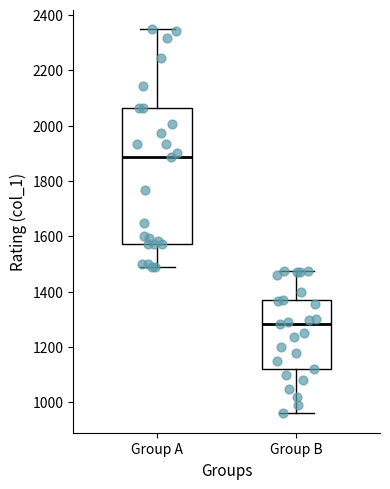

Reading left to right, transcribe this box plot: for each box, give where its median line is, the range the box spans, and where its two whiskers end, as read against the y-axis. The values are not printed on the chart, so give them approximately, as read against the axis.

Group A: median 1880, box 1580 to 2060, whiskers 1500 to 2360
Group B: median 1280, box 1120 to 1380, whiskers 960 to 1480